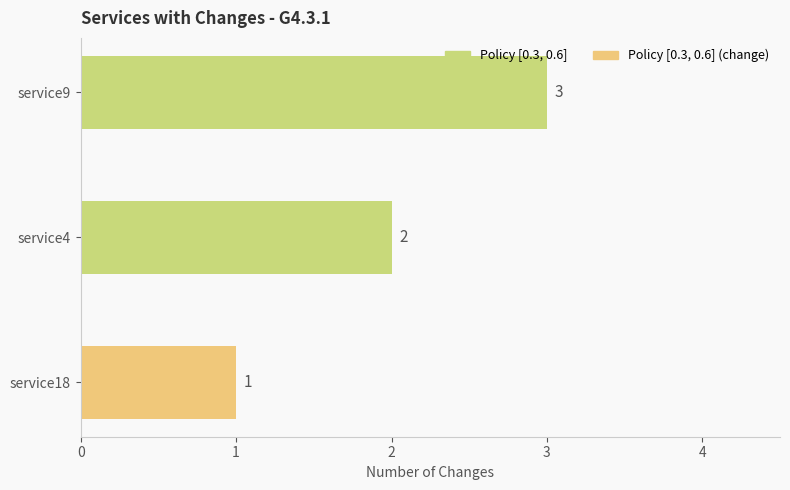

Reading top to bottom, extract all data points from this chart.

service9=3	service4=2	service18=1